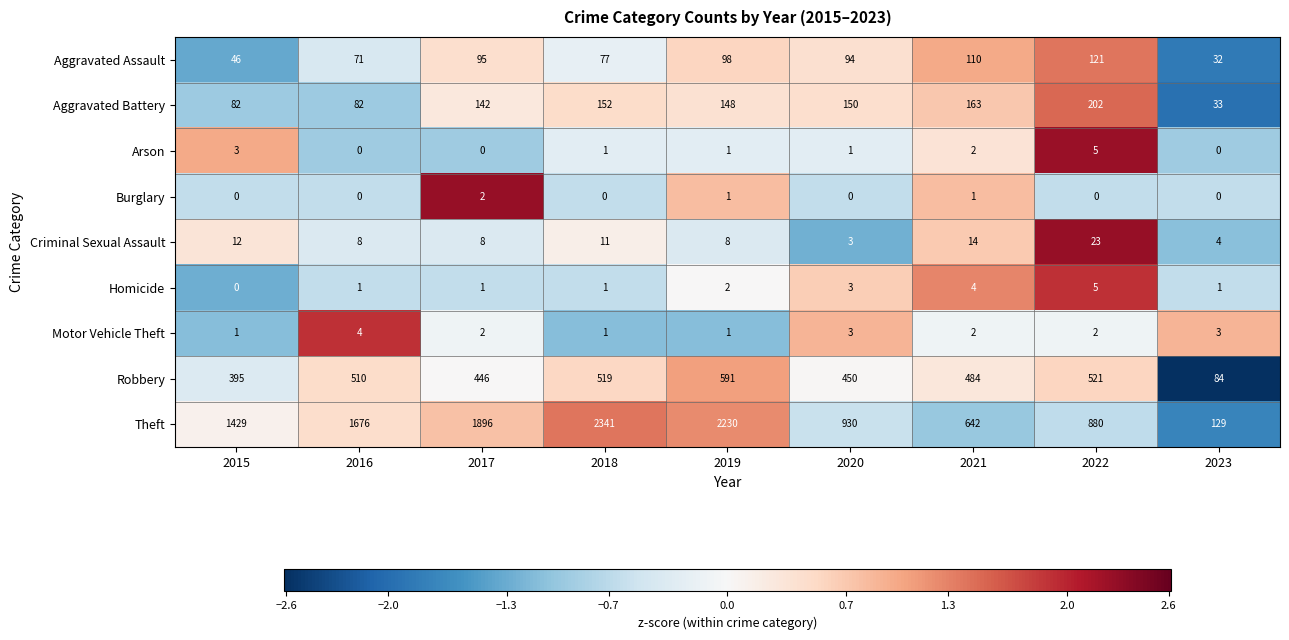

What is the maximum value shown in the chart?

2341